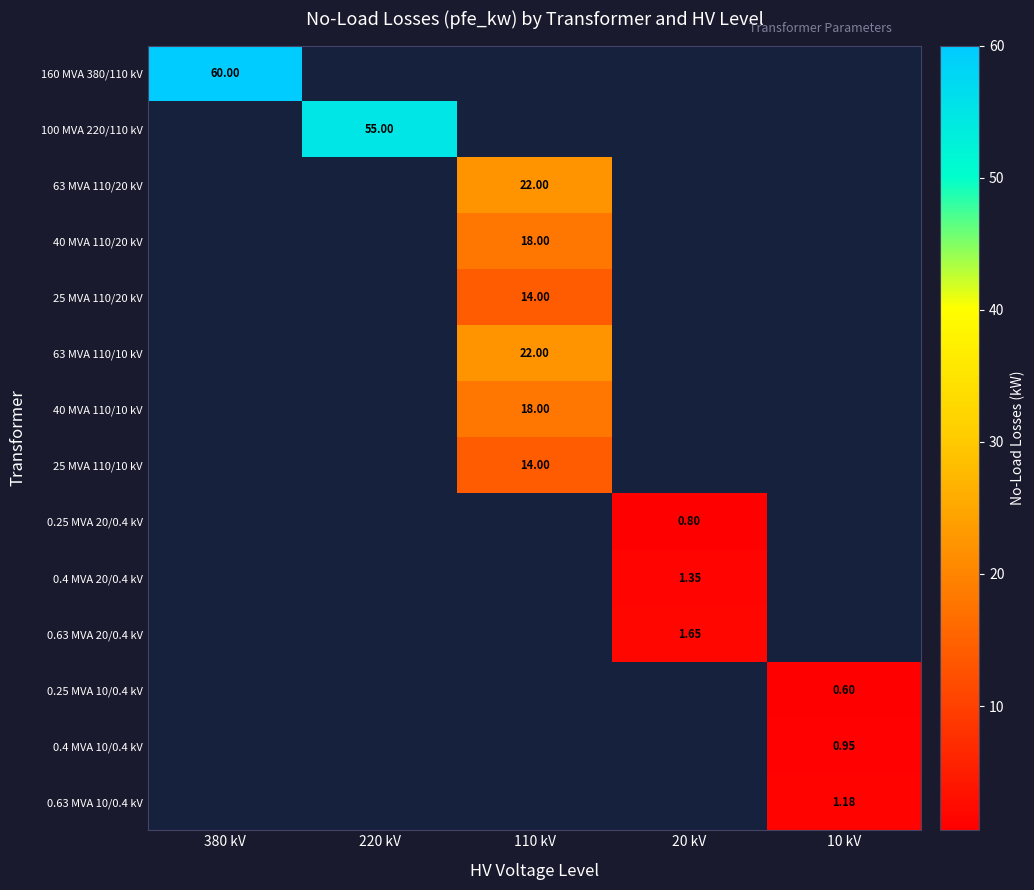

Which category has the highest value across all series?

380 kV